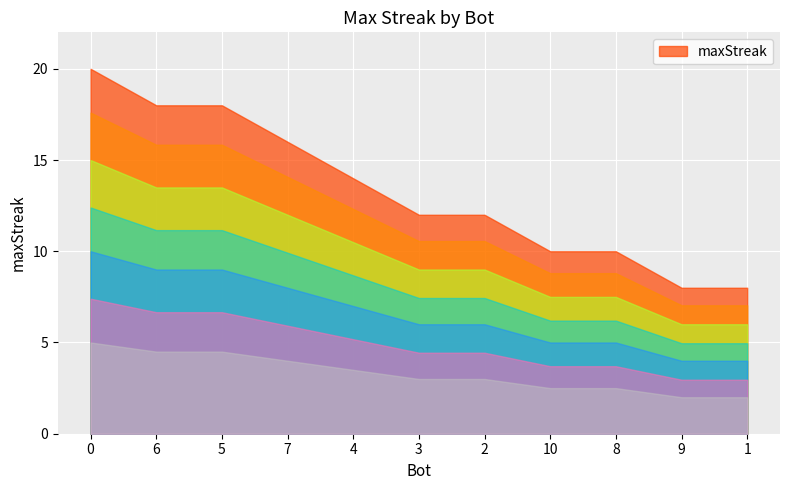

What is the maximum value shown in the chart?

20